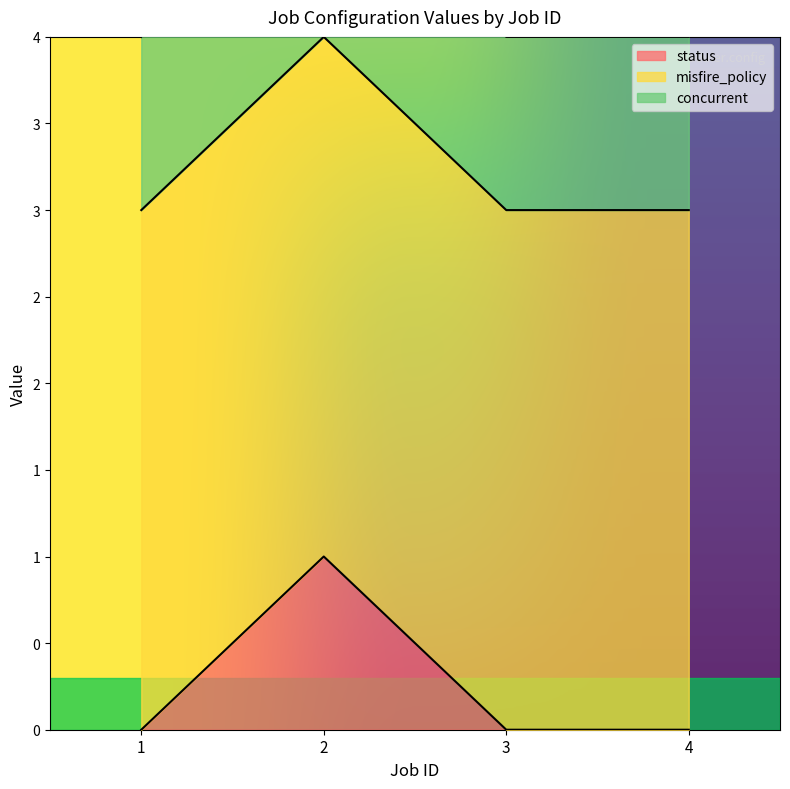

True or false: misfire_policy and concurrent cross at least once.

False